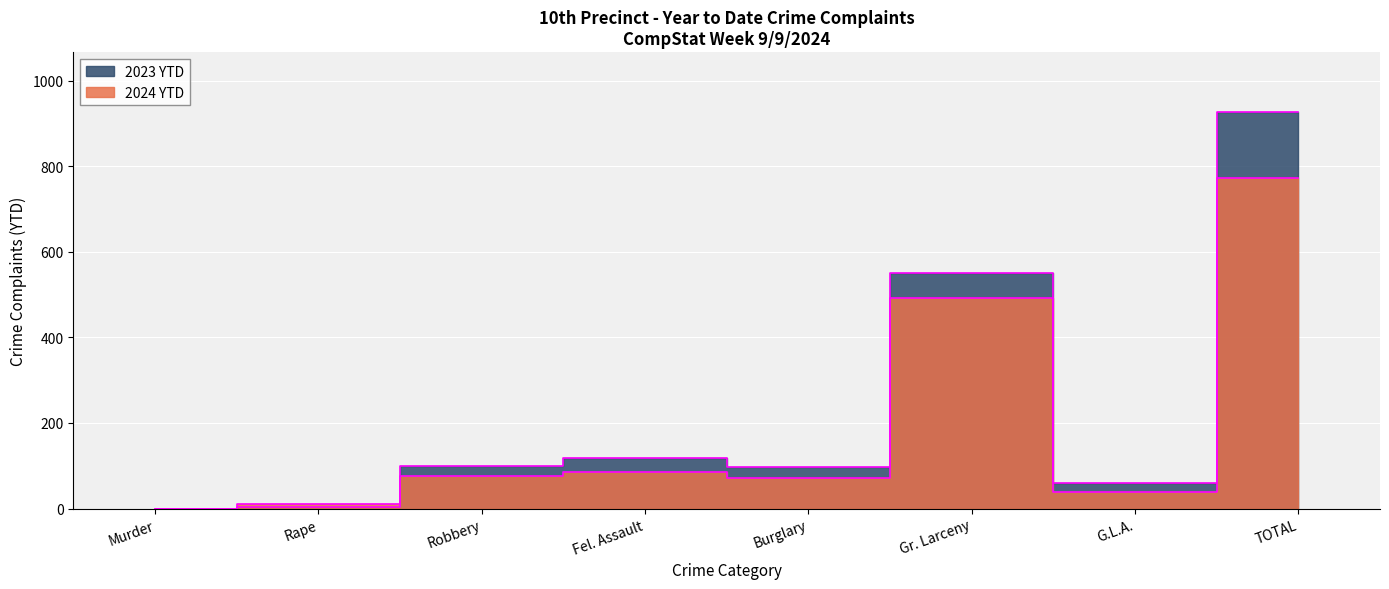

True or false: 2024 YTD and 2023 YTD intersect in this chart.

True